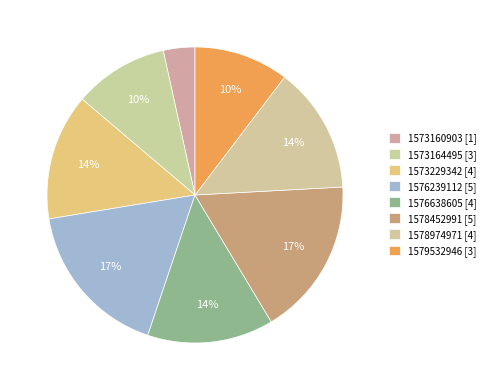

What is the smallest slice in the pie chart?

1573160903